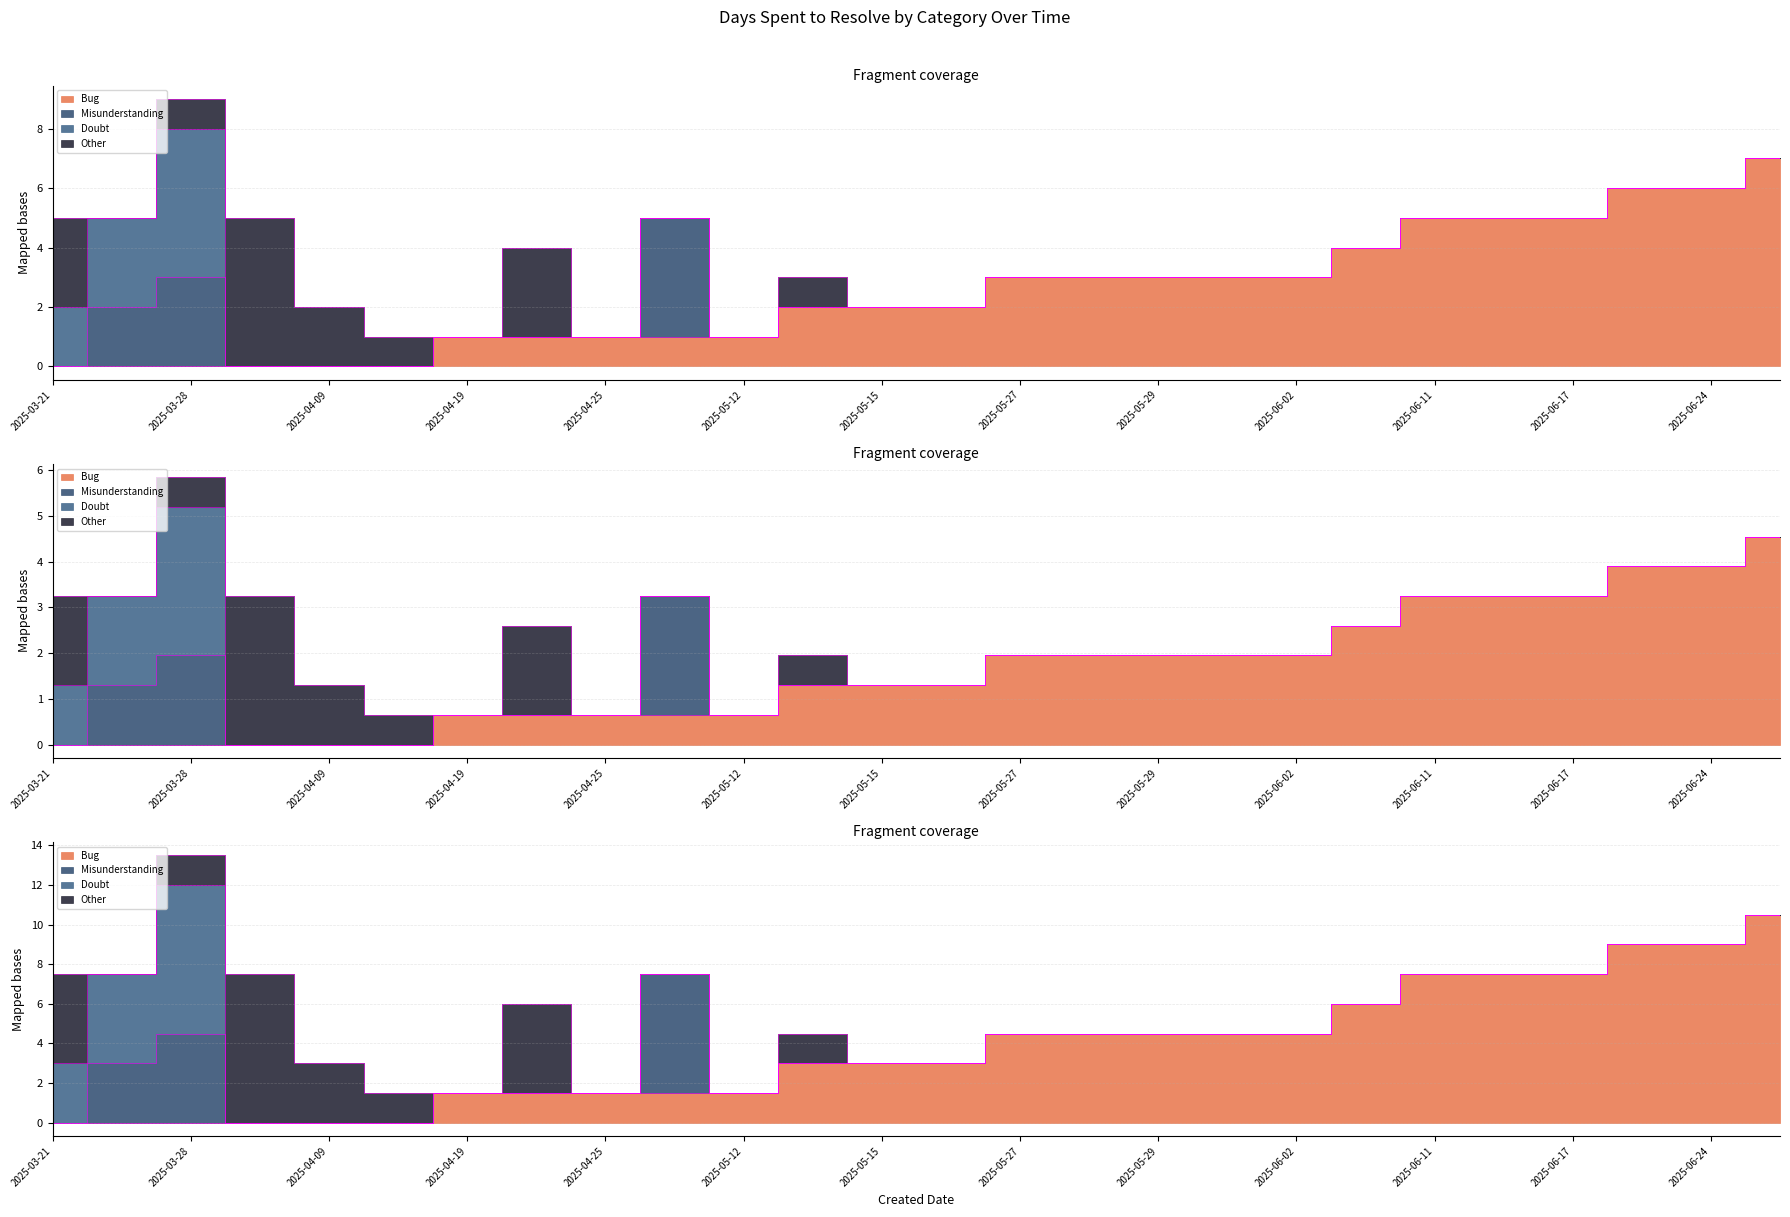

What are all the series names shown in the legend?

Bug, Misunderstanding, Doubt, Other